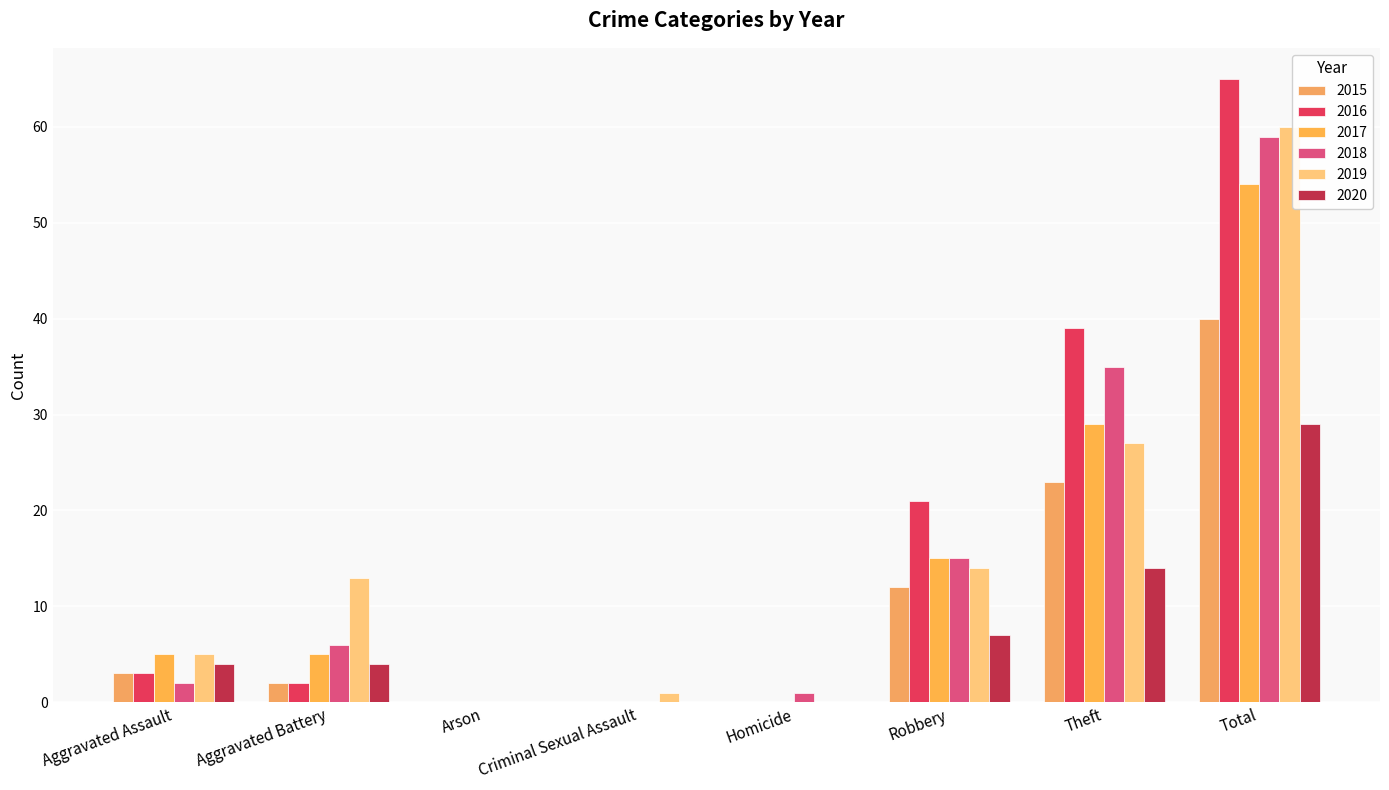

Reading left to right, transcribe all the data shown in this chart.

2015: Aggravated Assault=3	Aggravated Battery=2	Arson=0	Criminal Sexual Assault=0	Homicide=0	Robbery=12	Theft=23	Total=40
2016: Aggravated Assault=3	Aggravated Battery=2	Arson=0	Criminal Sexual Assault=0	Homicide=0	Robbery=21	Theft=39	Total=65
2017: Aggravated Assault=5	Aggravated Battery=5	Arson=0	Criminal Sexual Assault=0	Homicide=0	Robbery=15	Theft=29	Total=54
2018: Aggravated Assault=2	Aggravated Battery=6	Arson=0	Criminal Sexual Assault=0	Homicide=1	Robbery=15	Theft=35	Total=59
2019: Aggravated Assault=5	Aggravated Battery=13	Arson=0	Criminal Sexual Assault=1	Homicide=0	Robbery=14	Theft=27	Total=60
2020: Aggravated Assault=4	Aggravated Battery=4	Arson=0	Criminal Sexual Assault=0	Homicide=0	Robbery=7	Theft=14	Total=29